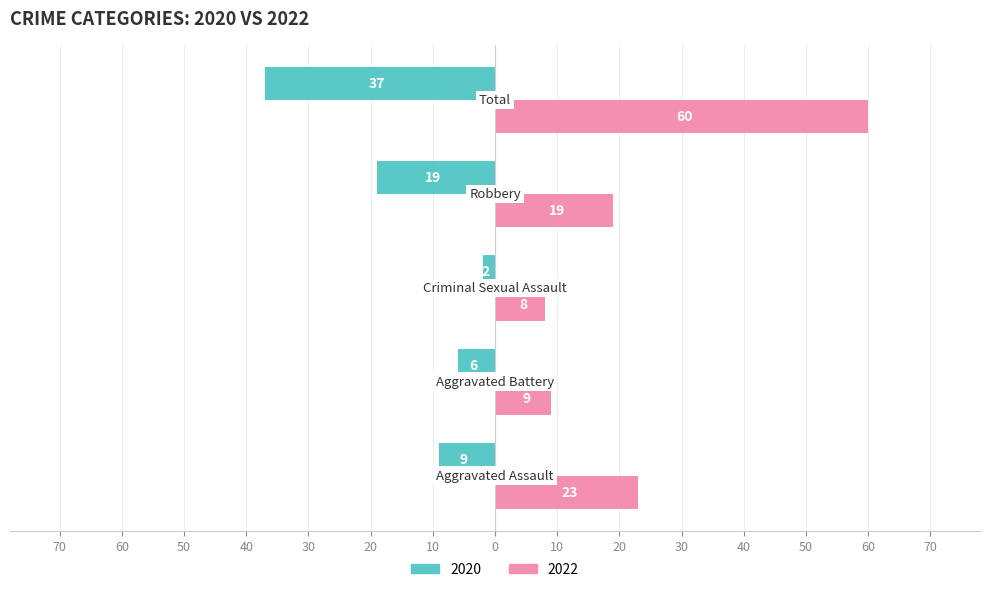

What are all the series names shown in the legend?

2020, 2022